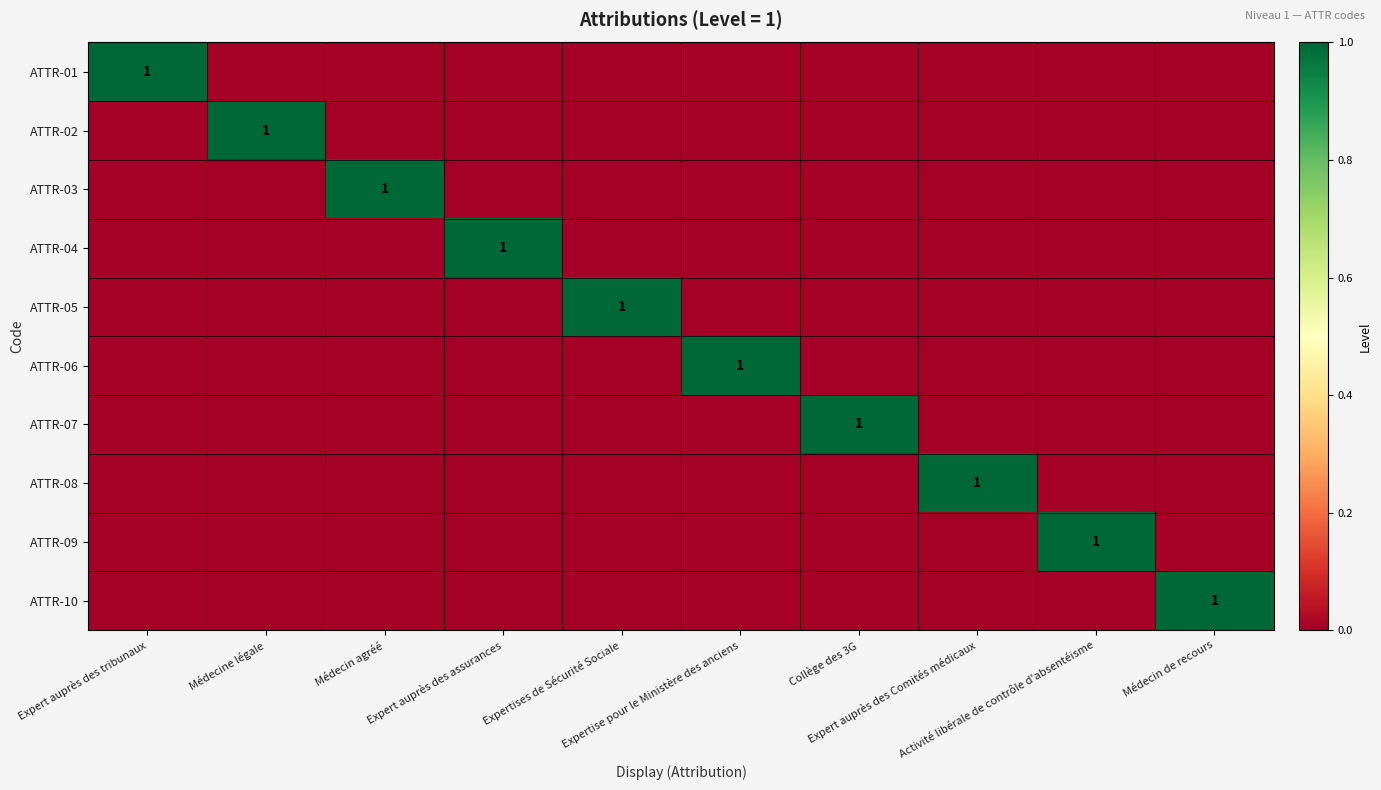

List the series in order of their peak value, highest first.

ATTR-01, ATTR-02, ATTR-03, ATTR-04, ATTR-05, ATTR-06, ATTR-07, ATTR-08, ATTR-09, ATTR-10